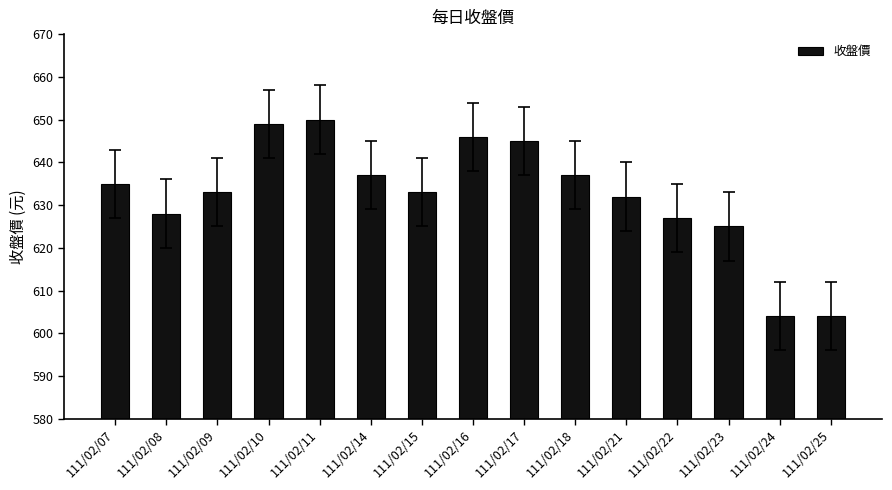

Are the bars horizontal?

No